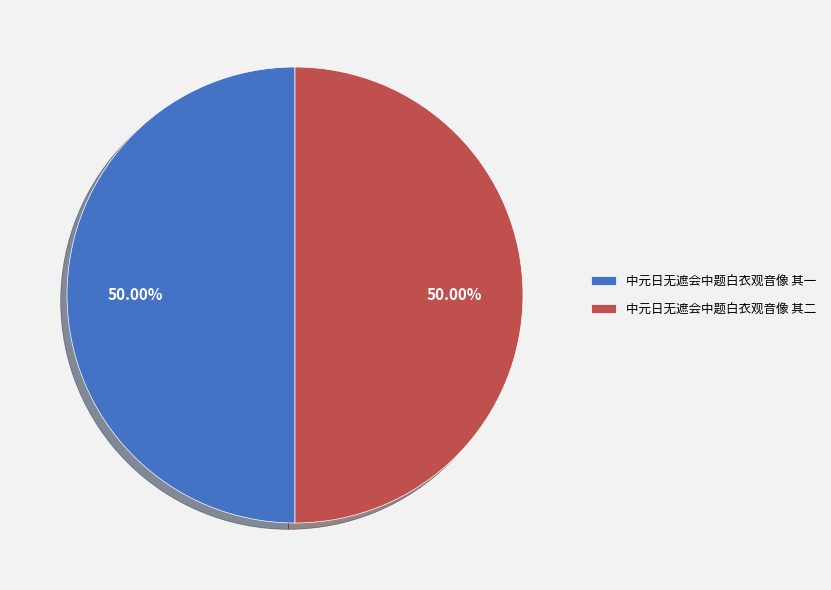

What is the total percentage of 中元日无遮会中题白衣观音像 其二 and 中元日无遮会中题白衣观音像 其一?

100.0%